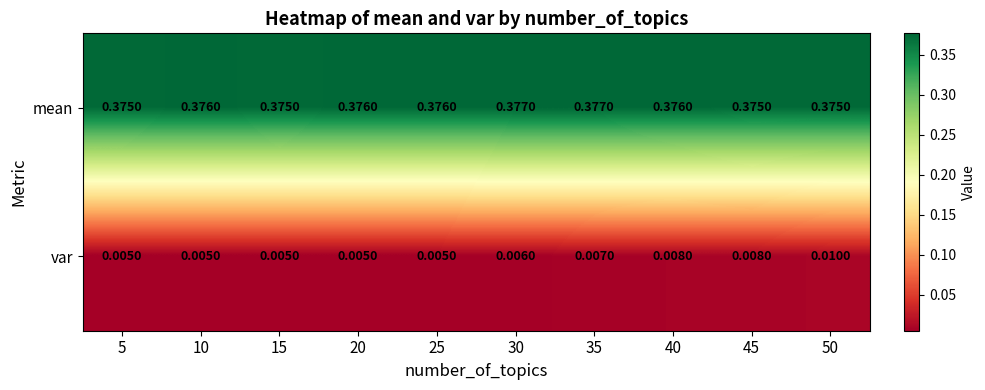

Rank the series at 5 from lowest to highest value.

var, mean